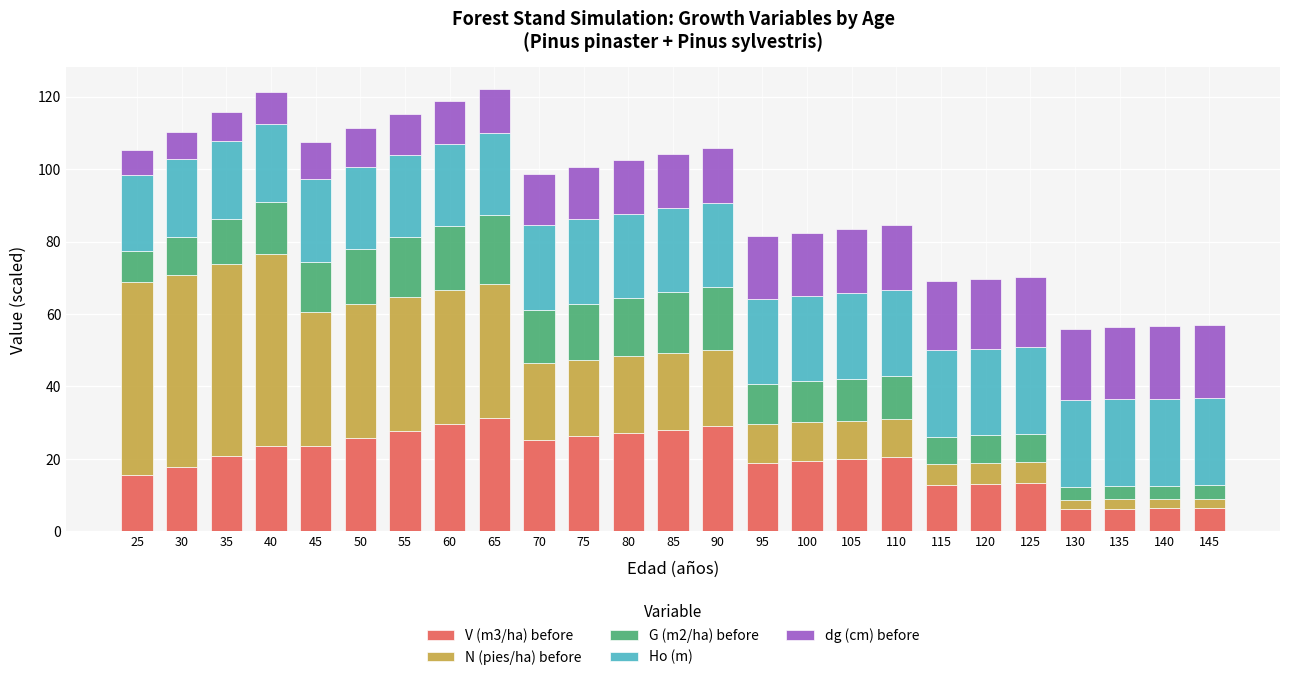

What is the total value across all series at 65?

122.0